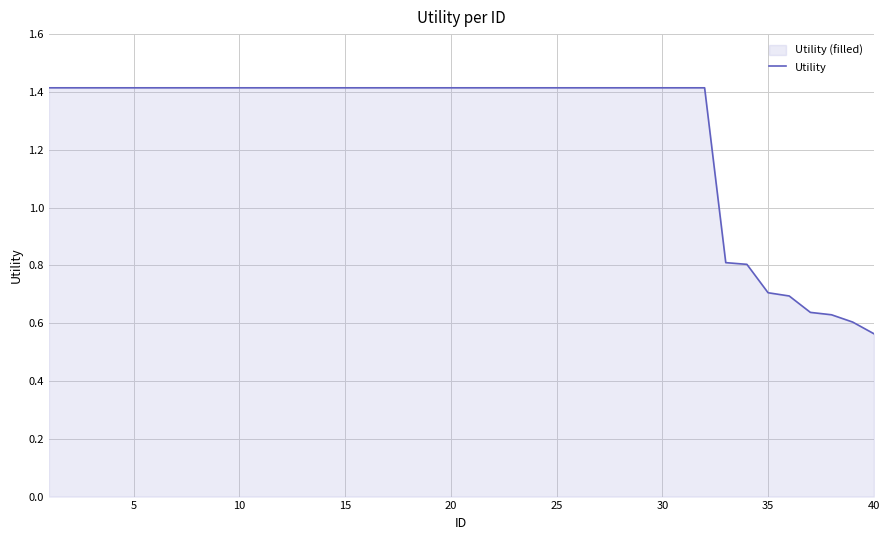

Count the number of categories in the chart.

40